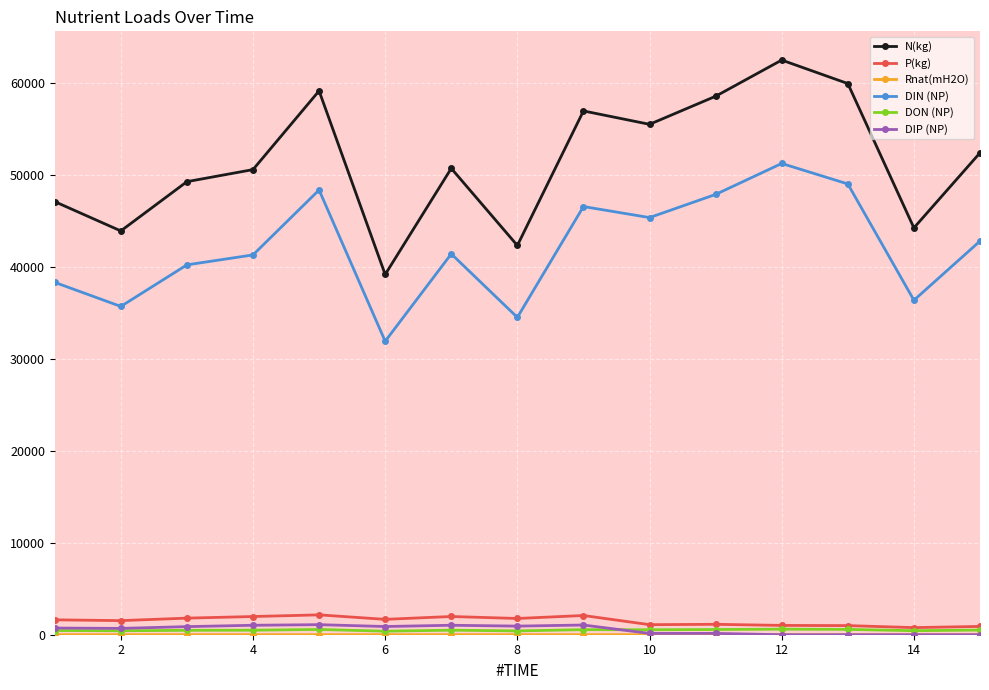

Which series has the largest total across all categories?

N(kg)